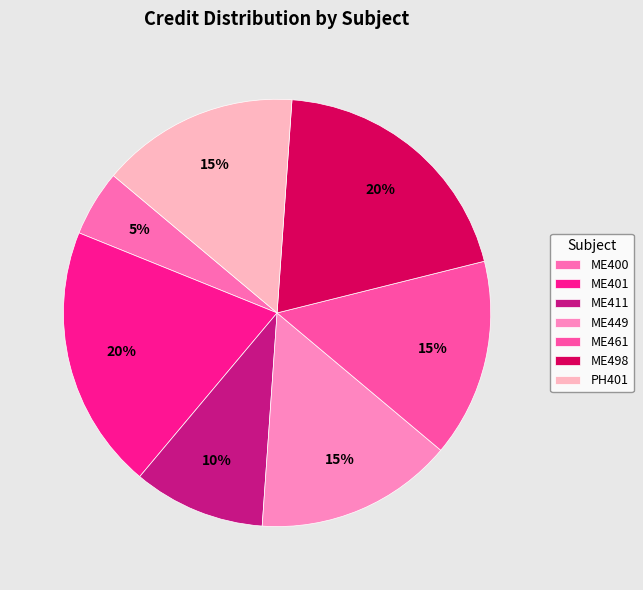

Which has a higher value, PH401 or ME411?

PH401